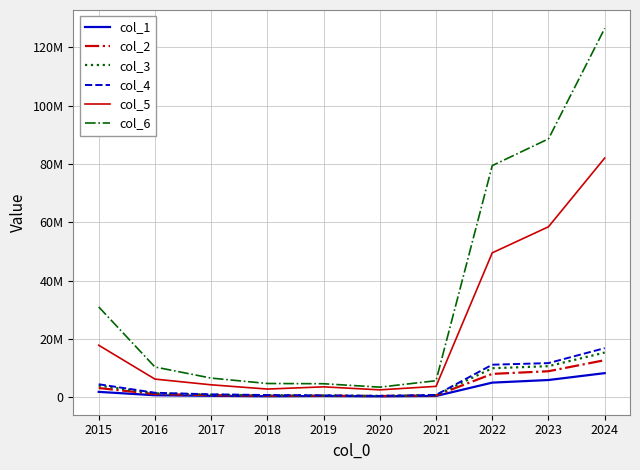

What are all the series names shown in the legend?

col_1, col_2, col_3, col_4, col_5, col_6